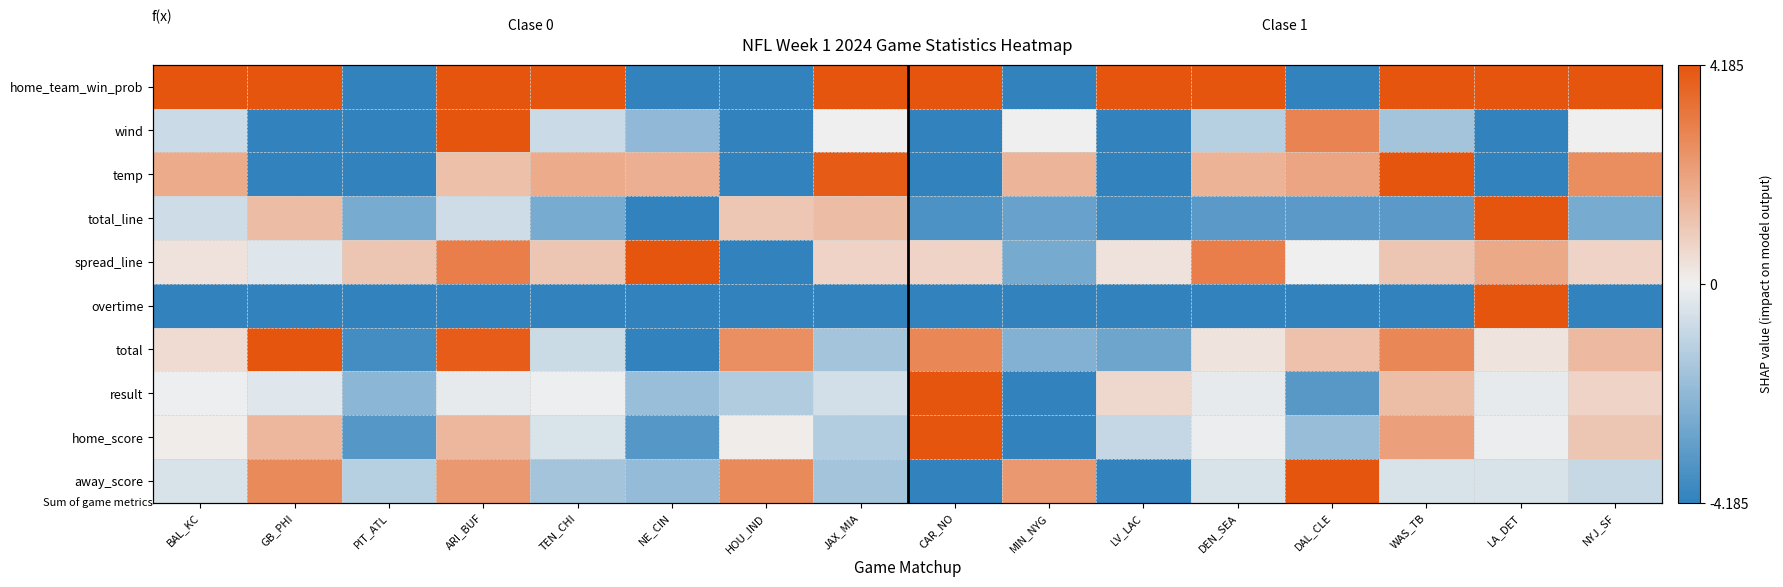

What is the maximum value shown in the chart?

11.3